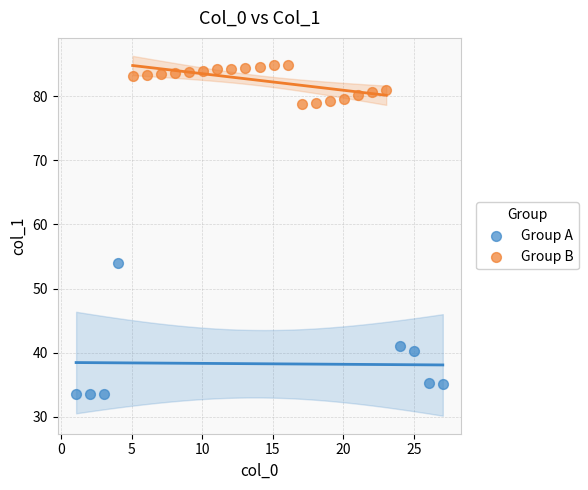

Which series has the largest Y range (max minus min)?

Group A